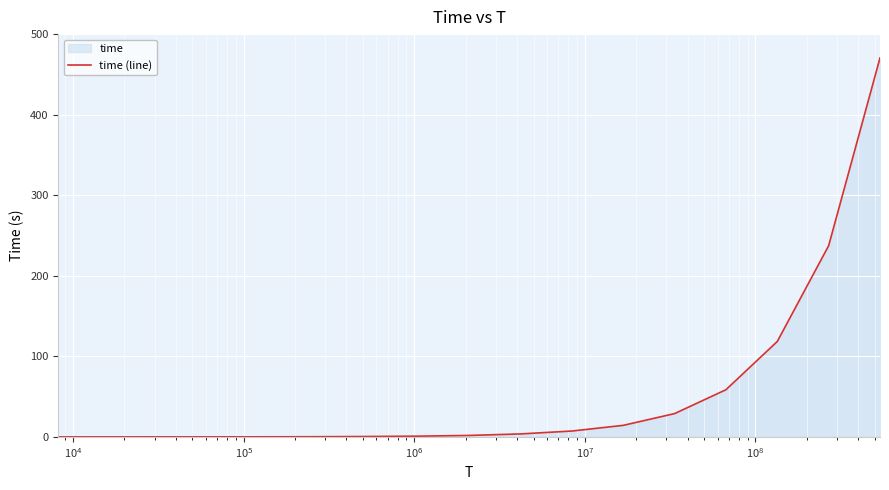

What is the difference between the maximum and minimum values?

470.4